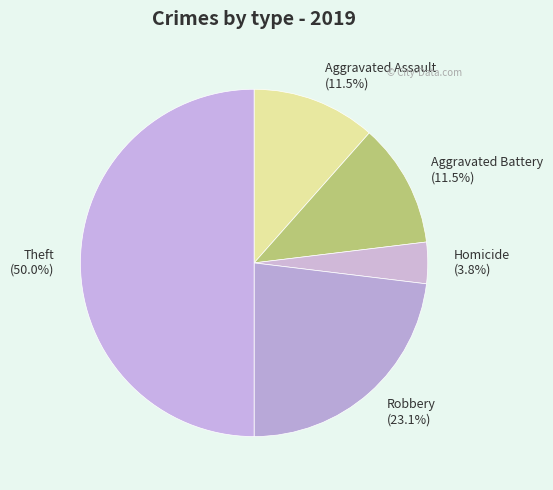

Is Robbery (23.1%) the majority of the pie?

No